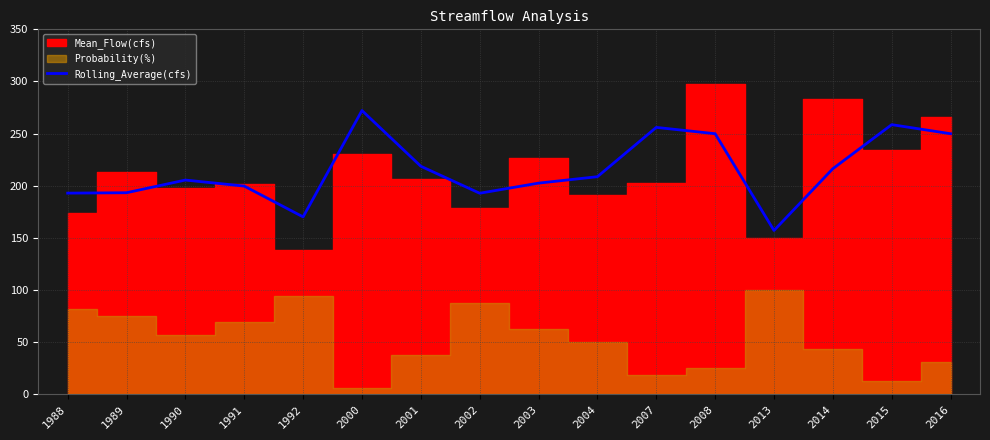

At which label does Rolling_Average(cfs) reach its peak?

2000